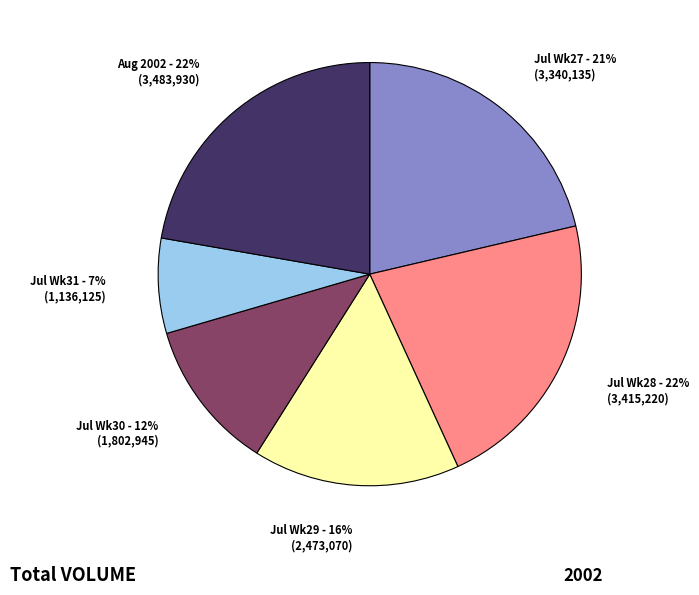

To the nearest percent, what is the average slice percentage?

17%